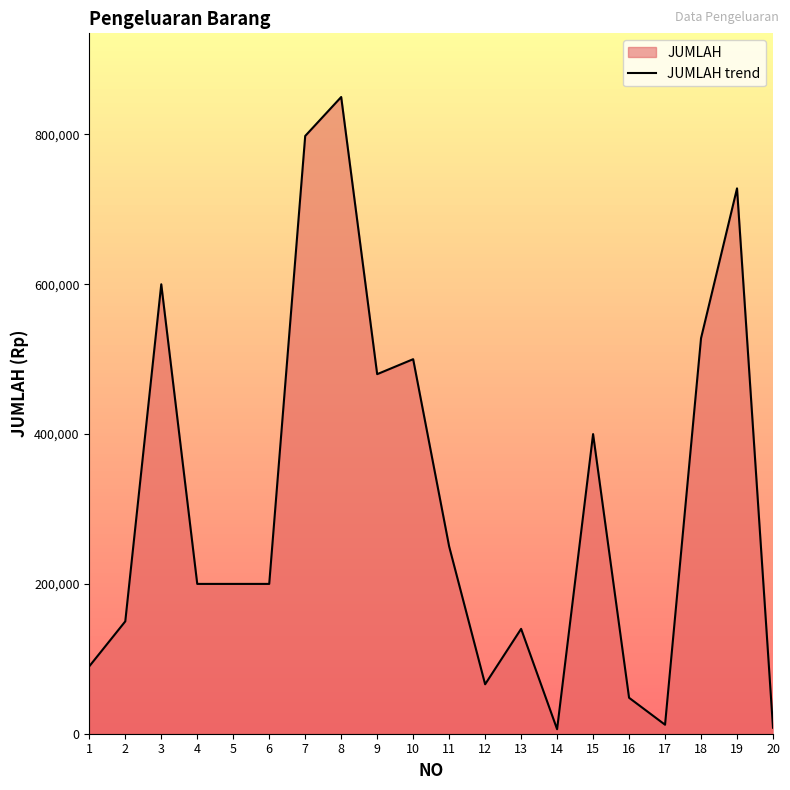

Is it true that the value at 14 is 6000?

True